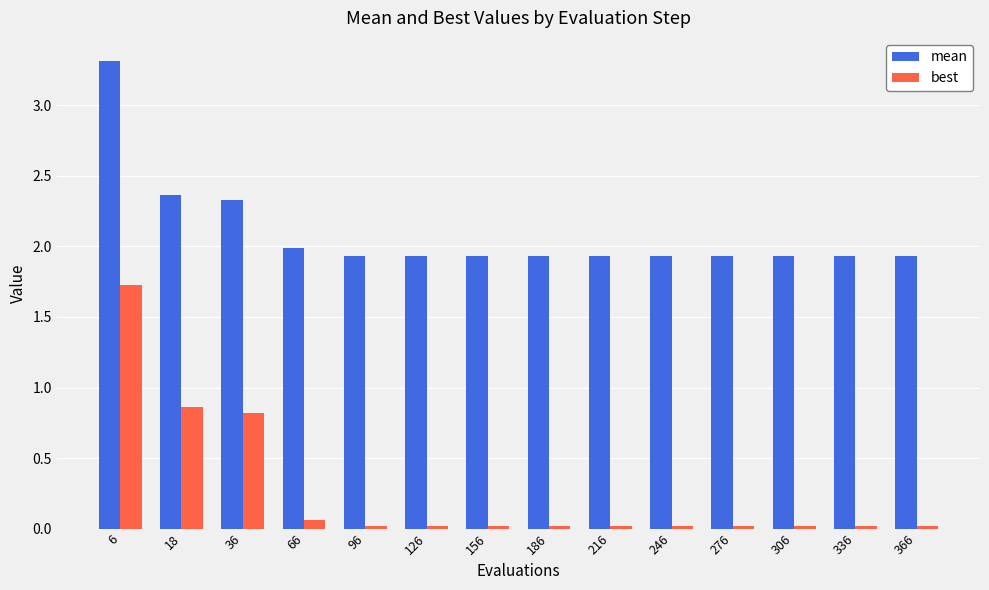

Is the value of best at 306 greater than the value of mean at 336?

No